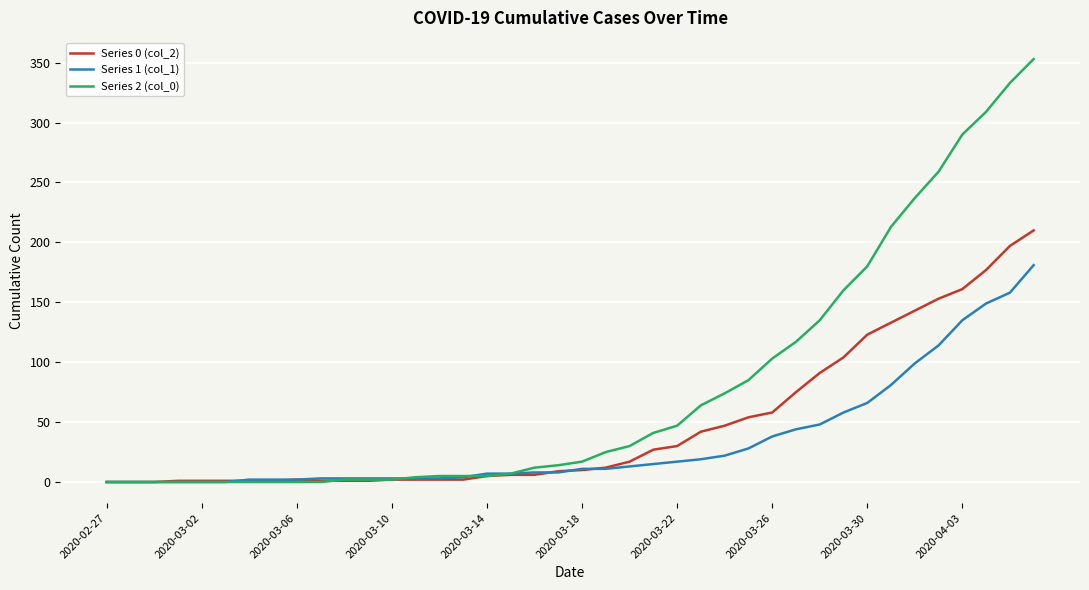

Which series has the largest range (max minus min)?

Series 2 (col_0)